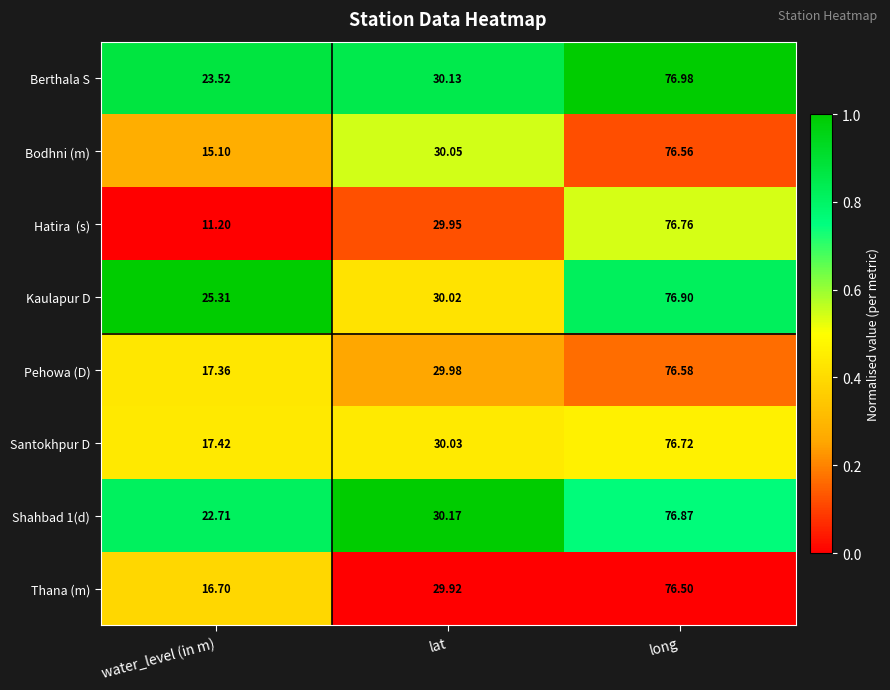

At which category is the sum across all series the highest?

long